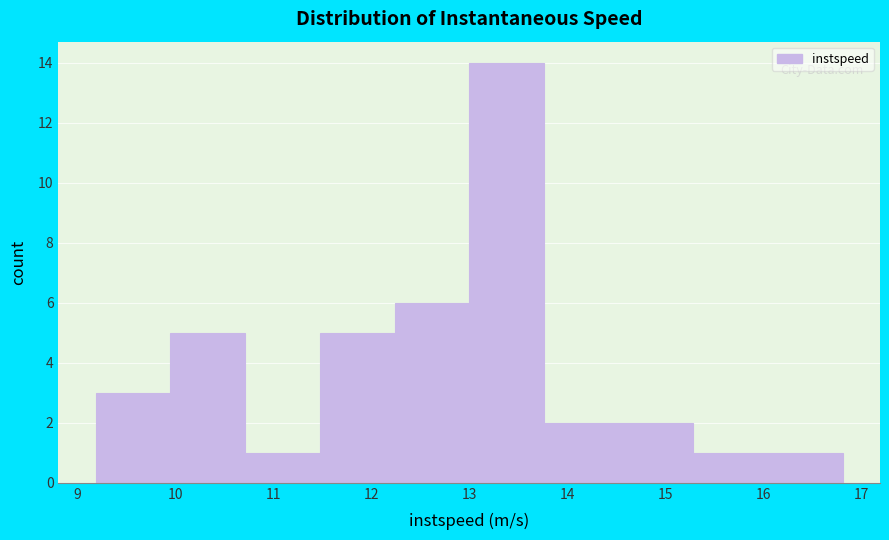

Reading left to right, list every bar in this chart as the range it spans on the x-axis followed by its height. Neither the bar edges nor the heights are printed on the chart, so give them approximately, as read against the axes.

9.2 to 9.9: 3
9.9 to 10.7: 5
10.7 to 11.5: 1
11.5 to 12.2: 5
12.2 to 13.0: 6
13.0 to 13.8: 14
13.8 to 14.5: 2
14.5 to 15.3: 2
15.3 to 16.0: 1
16.0 to 16.8: 1